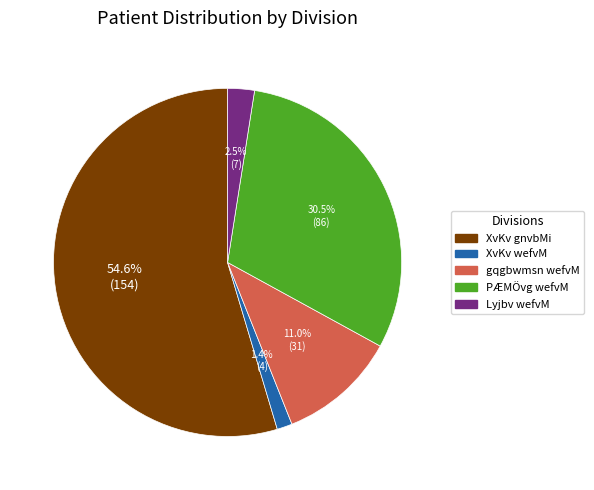

What is the majority slice?

XvKv gnvbMi